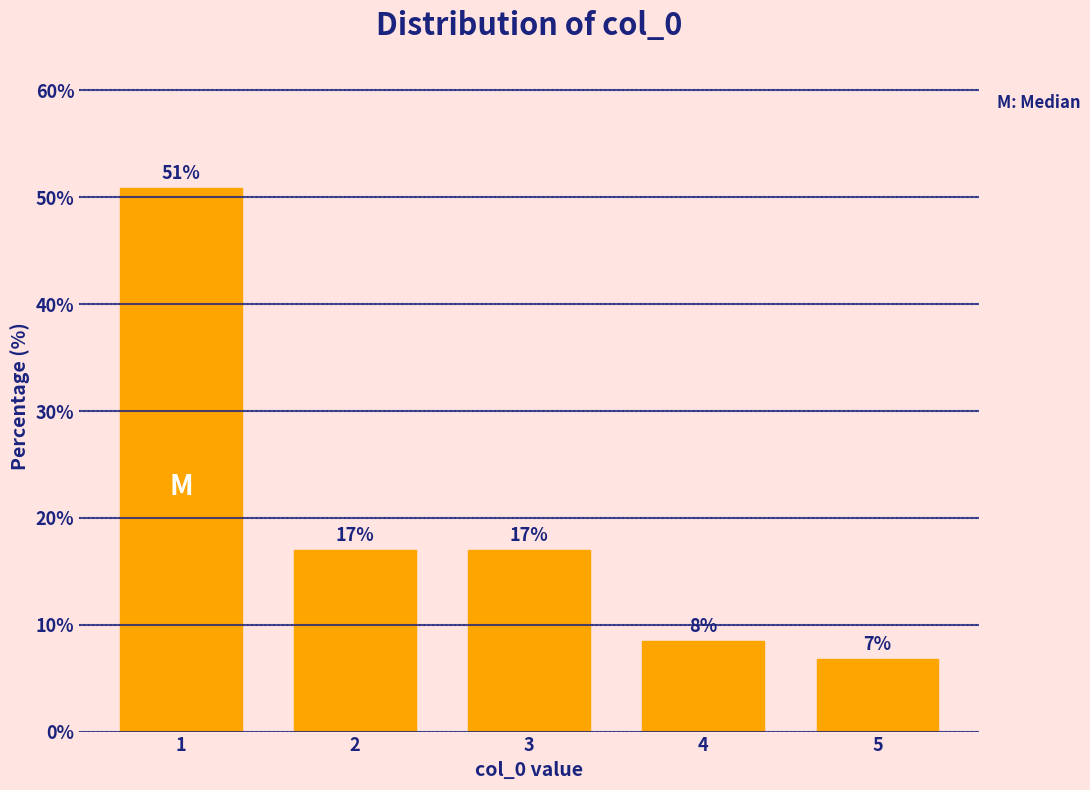

The value at 1 is 50.8. True or false?

True